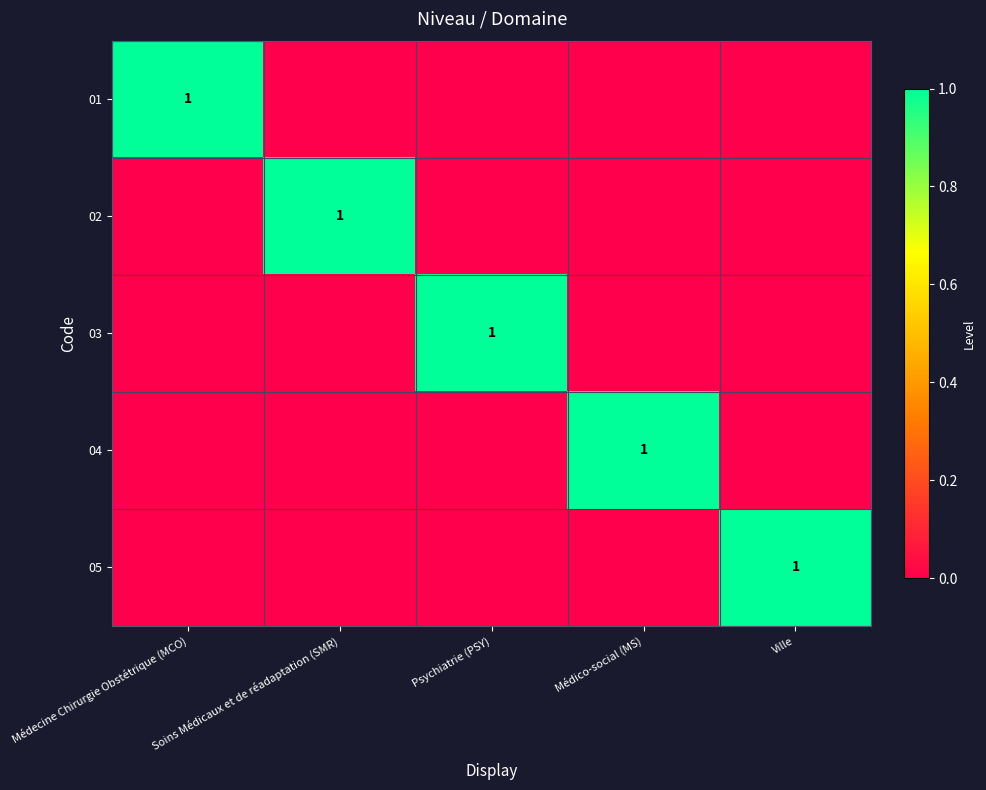

Between Psychiatrie (PSY) and Soins Médicaux et de réadaptation (SMR), which is larger?

Psychiatrie (PSY)